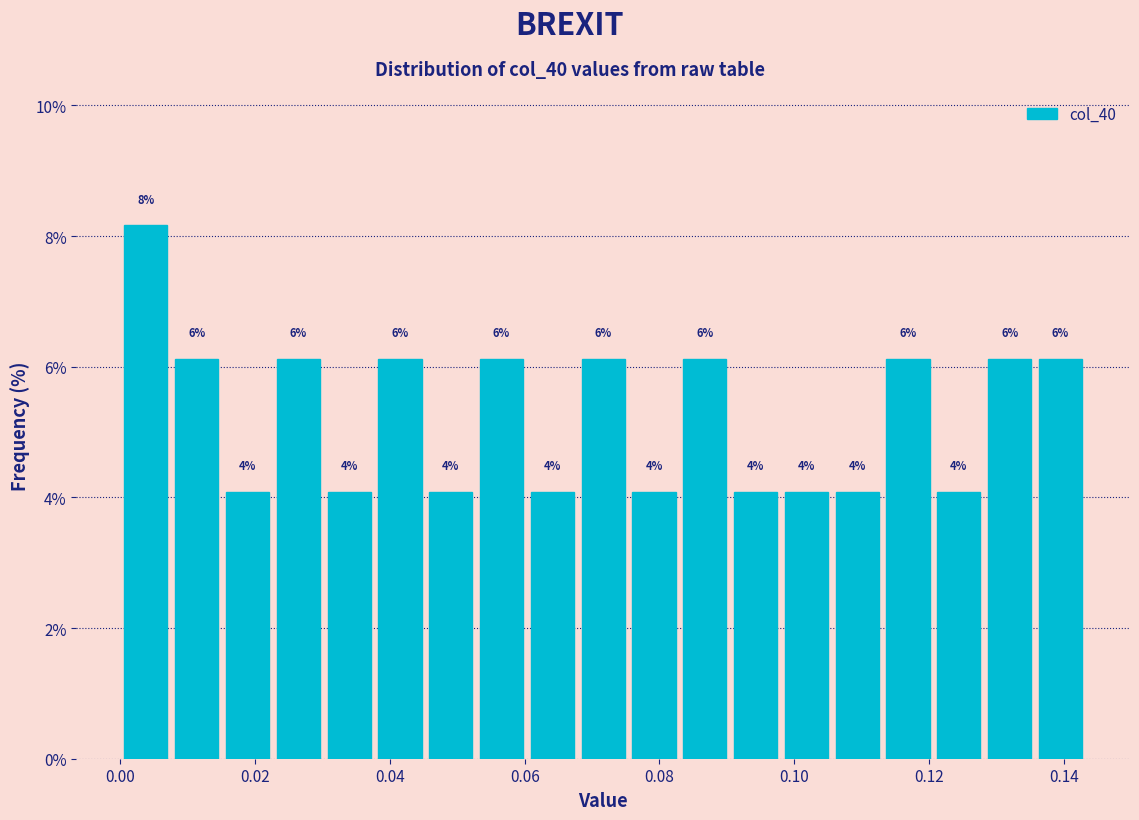

Read against the x-axis, roughly where is the centre of the tallest bar?

0.004